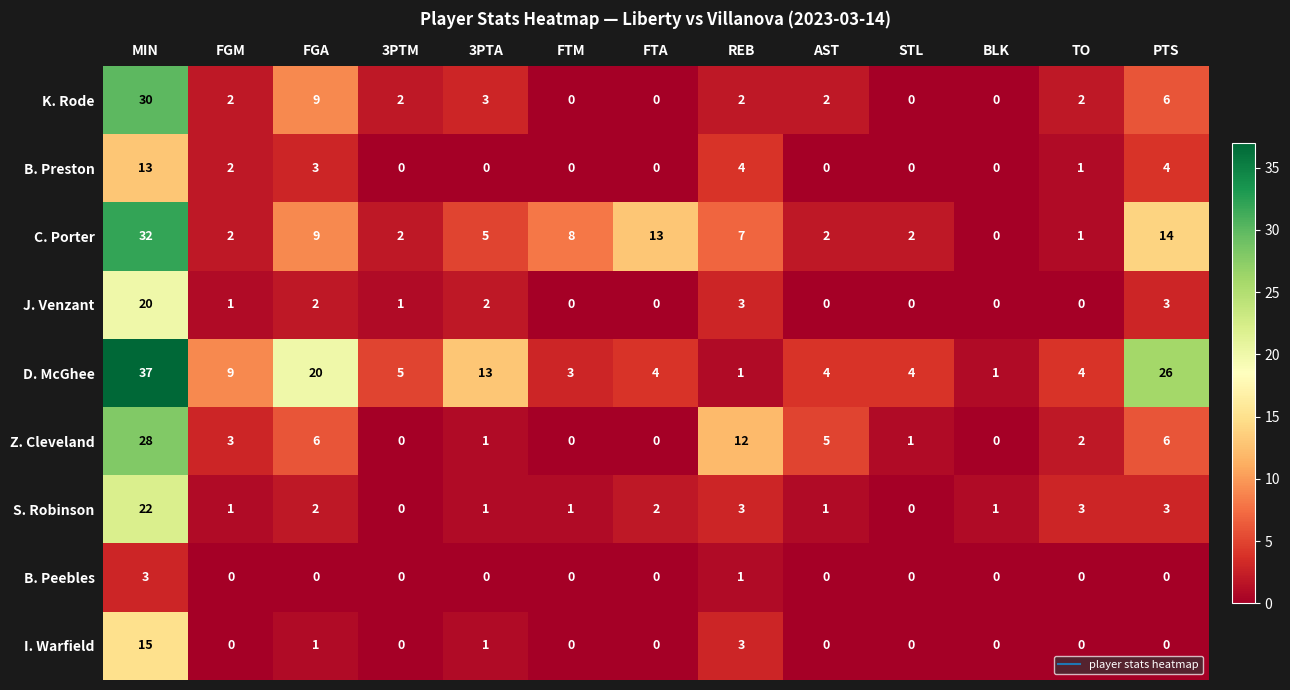

What value does the I. Warfield series have at MIN, to the nearest 5?

15